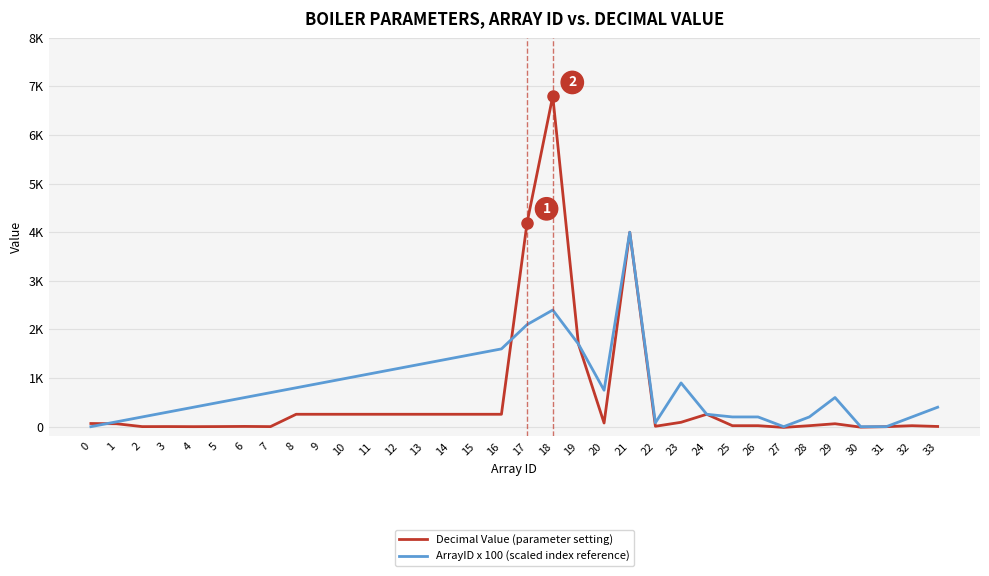

What are all the series names shown in the legend?

Decimal Value (parameter setting), ArrayID x 100 (scaled index reference)